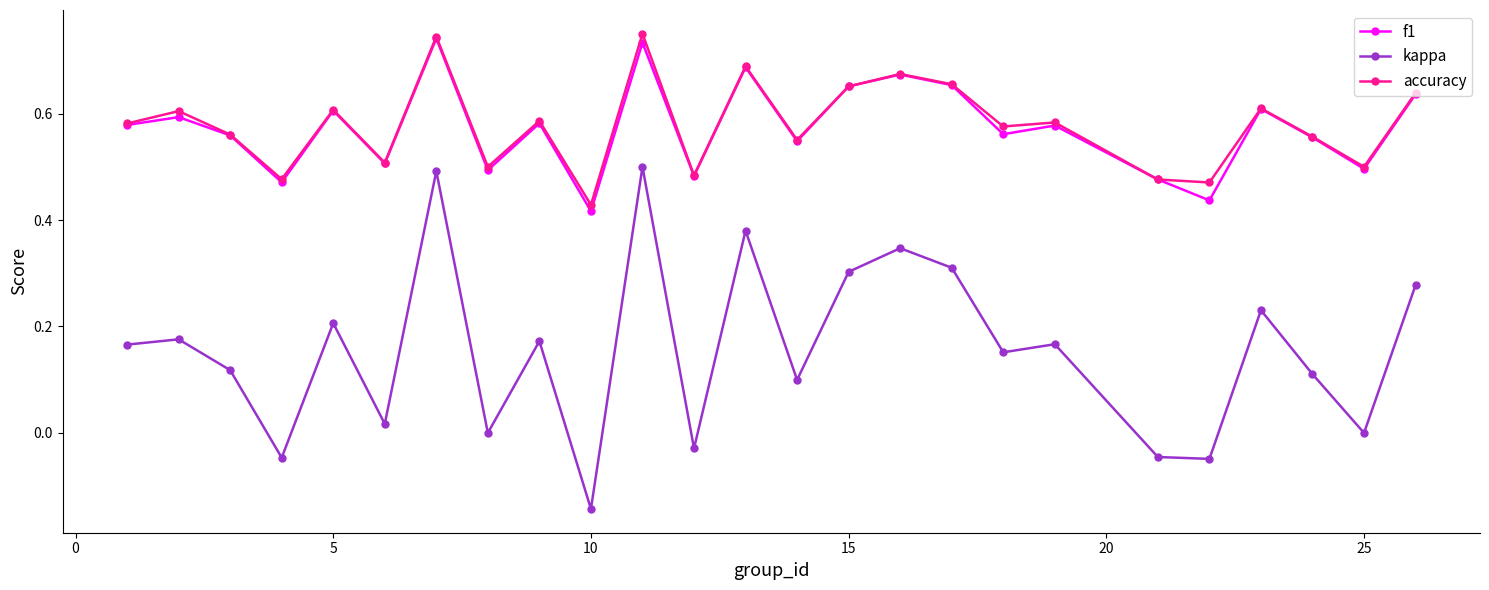

True or false: f1 and kappa cross at least once.

False